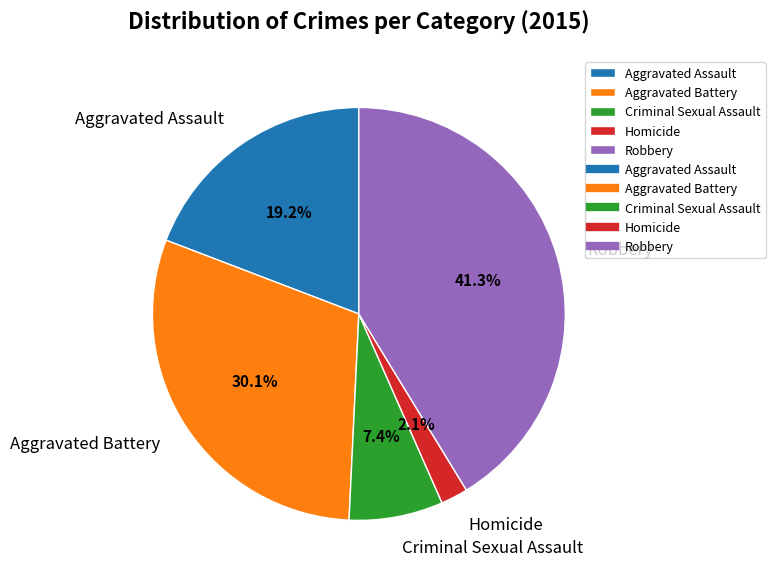

Is it true that Aggravated Battery is 38% of the pie?

False